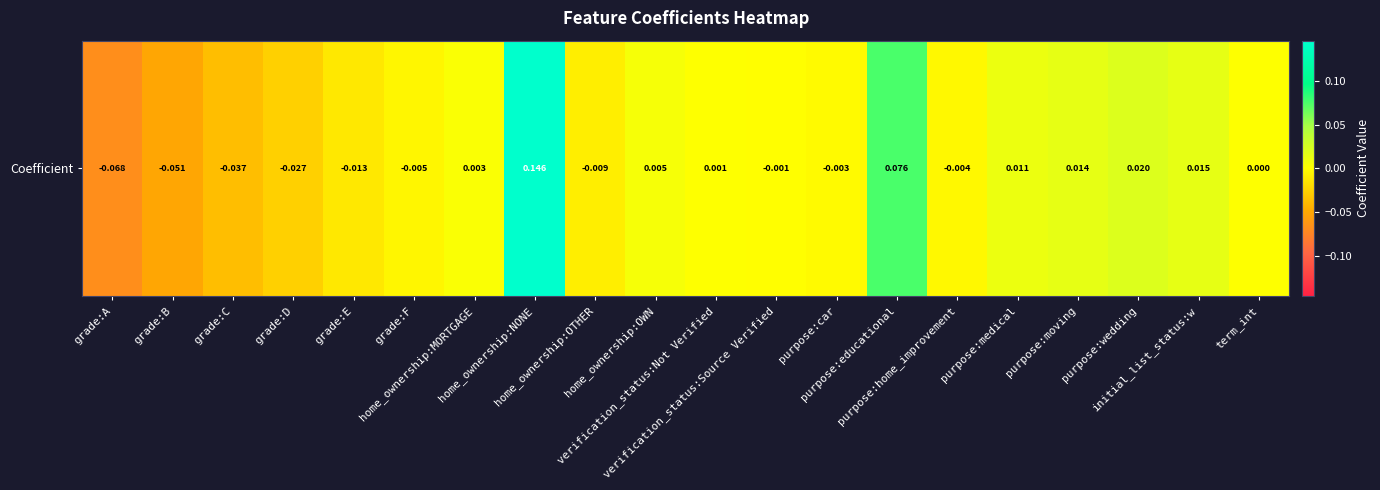

How many series are shown in this chart?

1